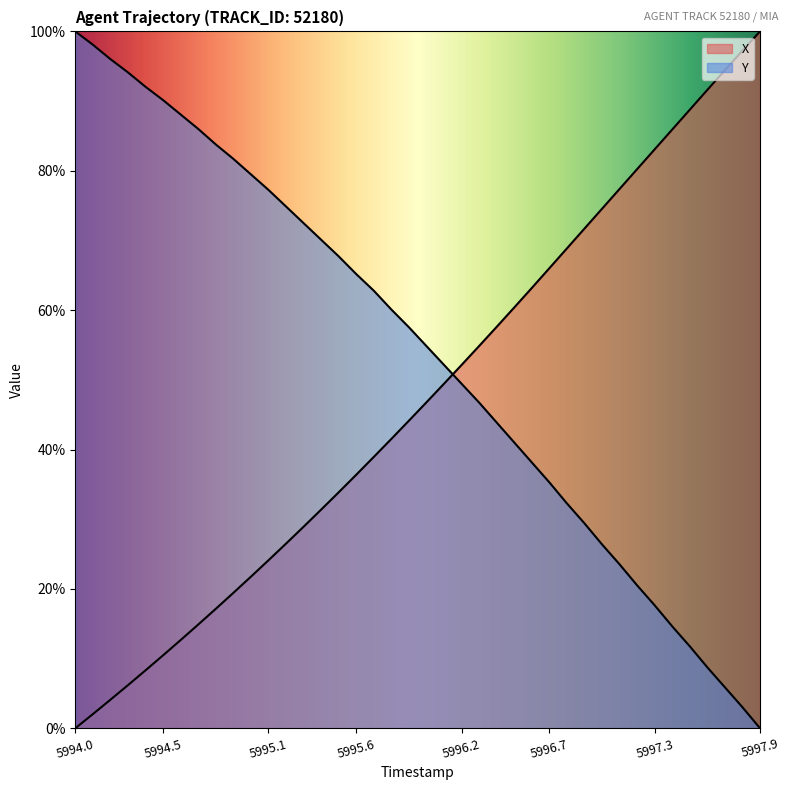

Reading right to left, what are all the values shown in this chart?

X: 5997.9=100.0	5997.8=97.2	5997.7=94.4	5997.6=91.6	5997.5=88.8	5997.4=85.9	5997.3=83.1	5997.2=80.2	5997.1=77.4	5997.0=74.5	5996.9=71.7	5996.8=68.9	5996.7=66.0	5996.6=63.2	5996.5=60.4	5996.4=57.6	5996.3=54.9	5996.2=52.1	5996.1=49.4	5996.0=46.8	5995.9=44.1	5995.8=41.5	5995.7=38.9	5995.6=36.4	5995.5=33.9	5995.4=31.4	5995.3=28.9	5995.2=26.5	5995.1=24.1	5995.0=21.7	5994.9=19.4	5994.8=17.1	5994.7=14.9	5994.6=12.7	5994.5=10.5	5994.4=8.3	5994.3=6.2	5994.2=4.1	5994.1=2.0	5994.0=0.0
Y: 5997.9=0.0	5997.8=3.0	5997.7=5.9	5997.6=8.7	5997.5=11.8	5997.4=14.6	5997.3=17.6	5997.2=20.5	5997.1=23.5	5997.0=26.4	5996.9=29.4	5996.8=32.3	5996.7=35.3	5996.6=38.2	5996.5=41.0	5996.4=43.9	5996.3=46.7	5996.2=49.4	5996.1=52.1	5996.0=54.8	5995.9=57.6	5995.8=60.1	5995.7=62.8	5995.6=65.2	5995.5=67.7	5995.4=70.1	5995.3=72.5	5995.2=74.9	5995.1=77.3	5995.0=79.5	5994.9=81.7	5994.8=83.8	5994.7=86.0	5994.6=88.1	5994.5=90.1	5994.4=92.1	5994.3=94.1	5994.2=96.0	5994.1=98.1	5994.0=100.0